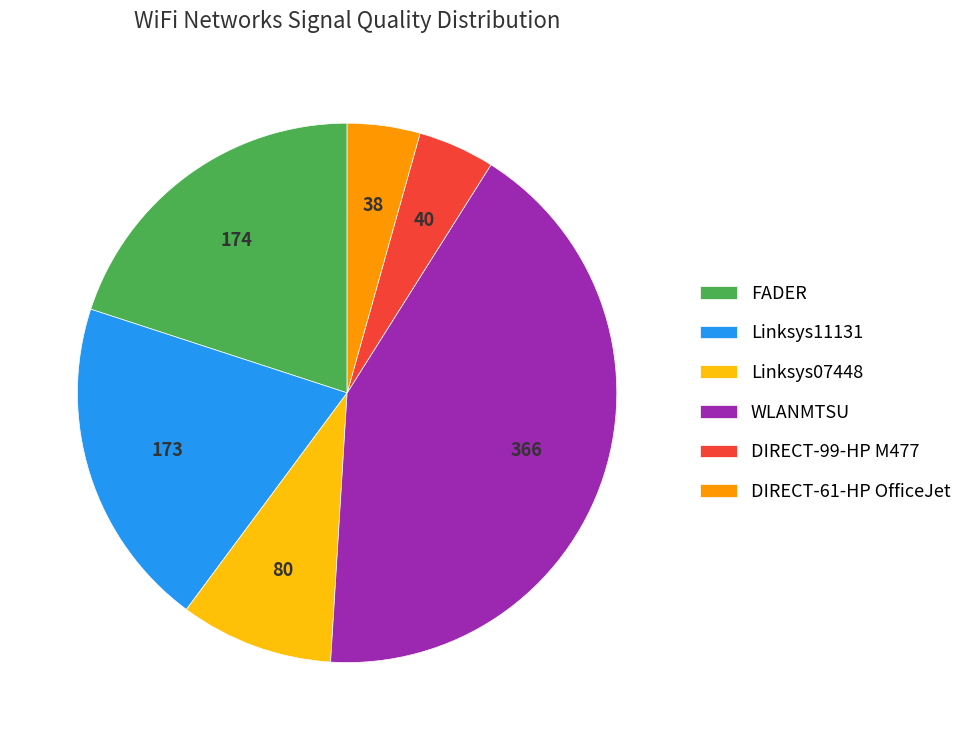

Is there a majority slice in this chart?

No